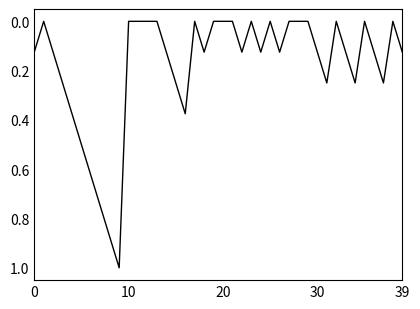

What is the maximum value shown in the chart?

1.0